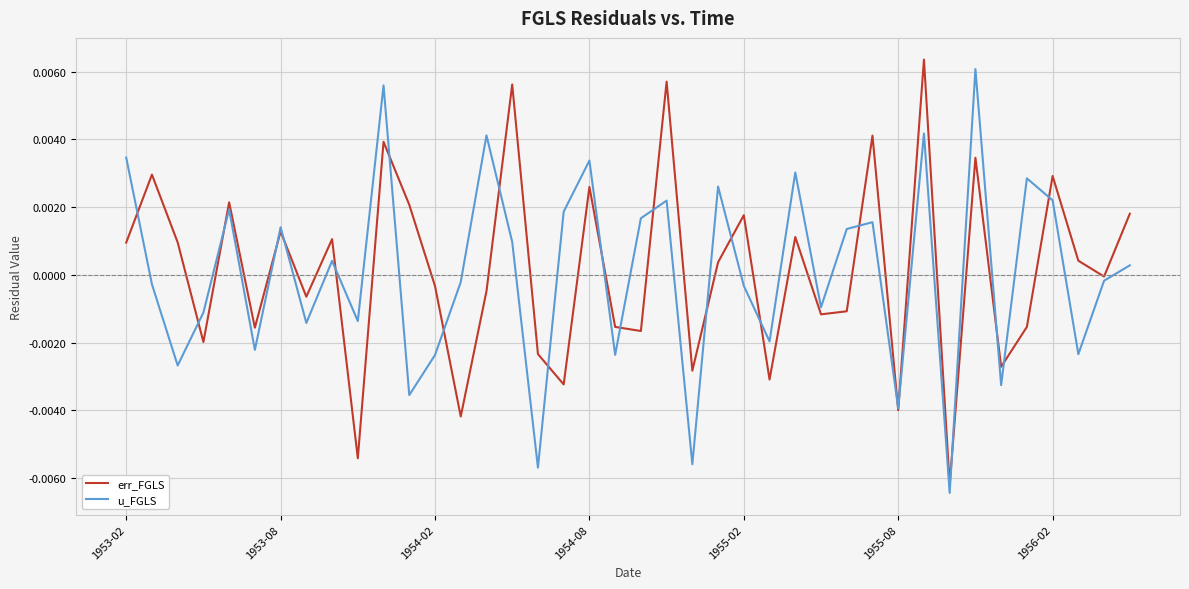

How many series are shown in this chart?

2